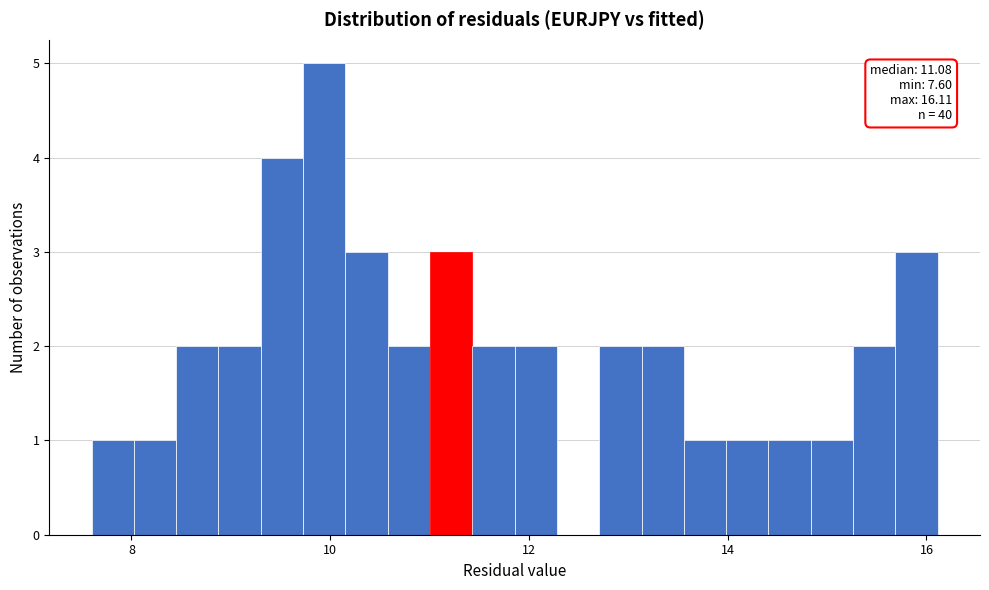

Around what value on the x-axis is the tallest bar? Give the approximate position of its centre, as read against the axis.

10.0